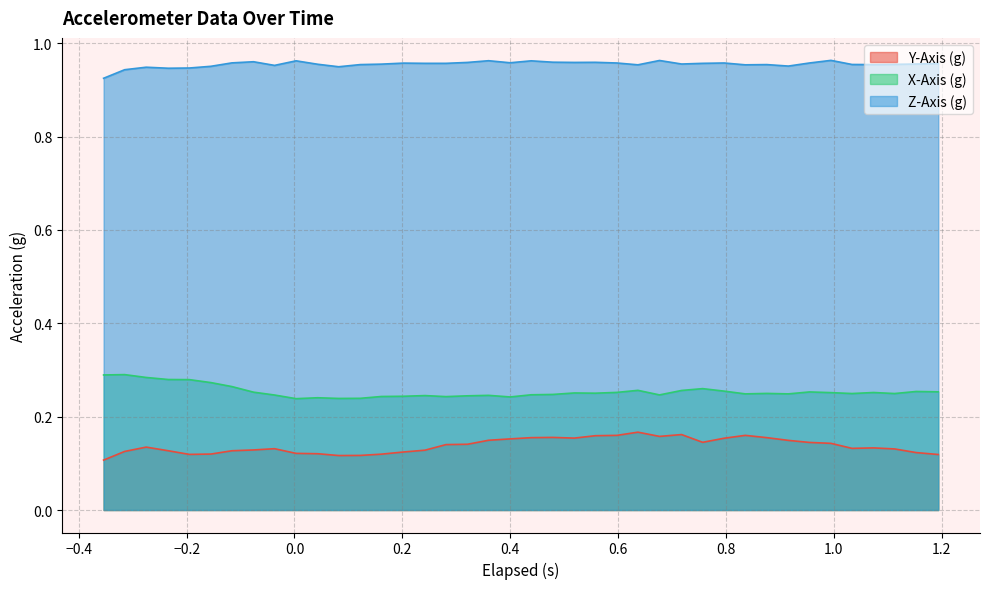

Rank the series by their maximum value, from highest to lowest.

Z-Axis (g), X-Axis (g), Y-Axis (g)